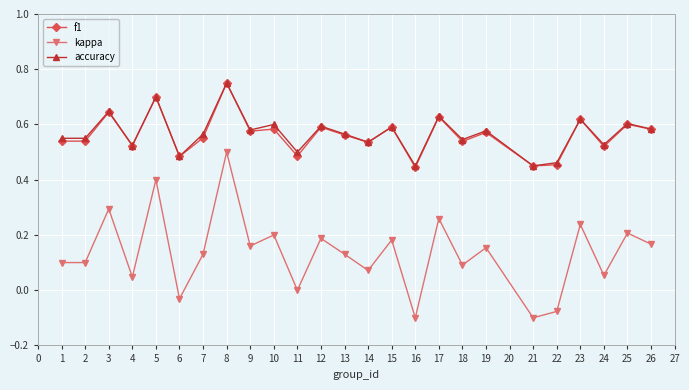

Where does the kappa series first go above 0?

1